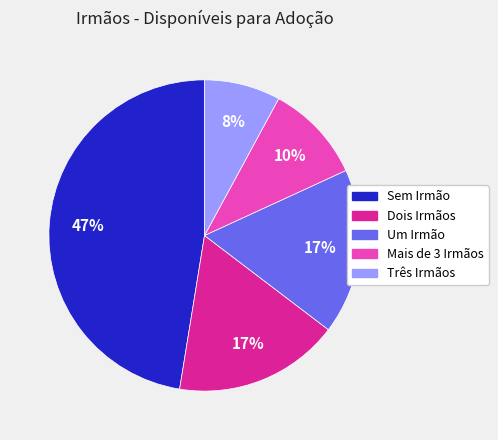

To the nearest percent, what portion does Dois Irmãos represent?

17%